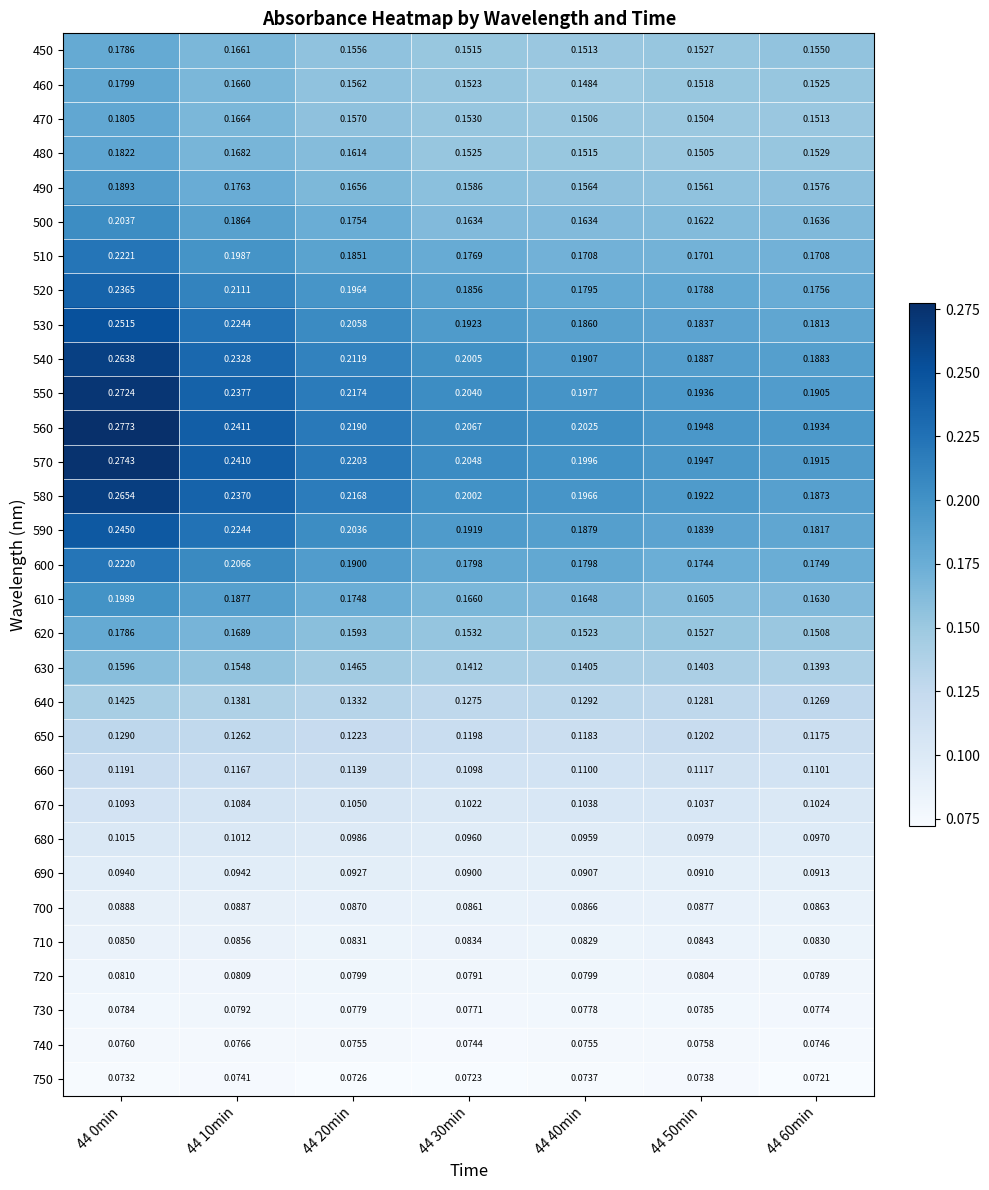

Is the value of 640 at 44 30min greater than the value of 580 at 44 0min?

No